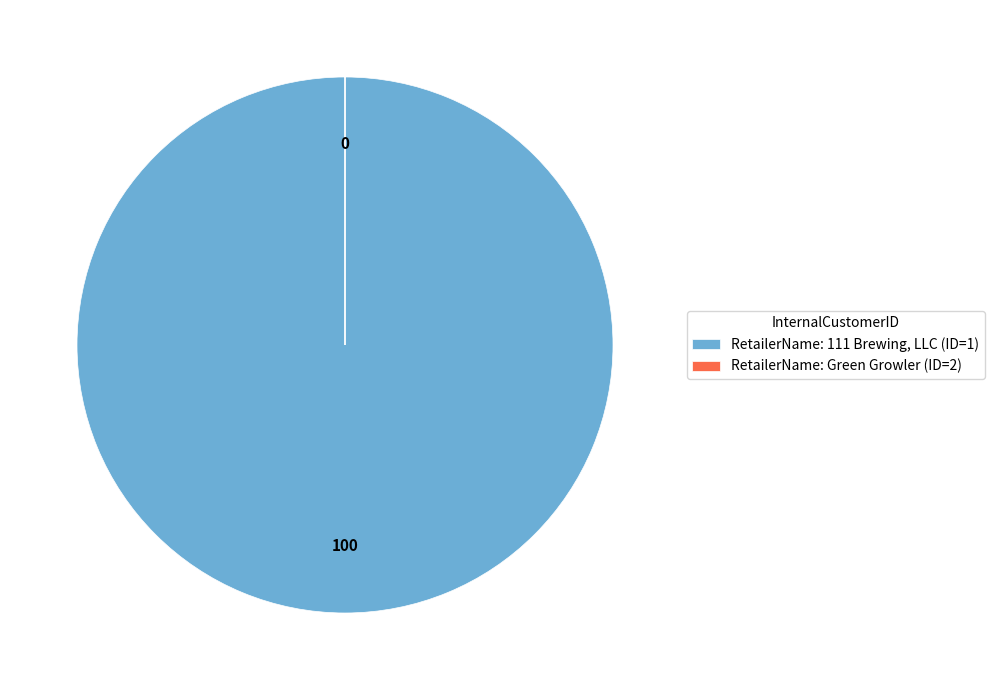

The RetailerName: 111 Brewing, LLC (ID=1) slice represents 100% of the pie. True or false?

True